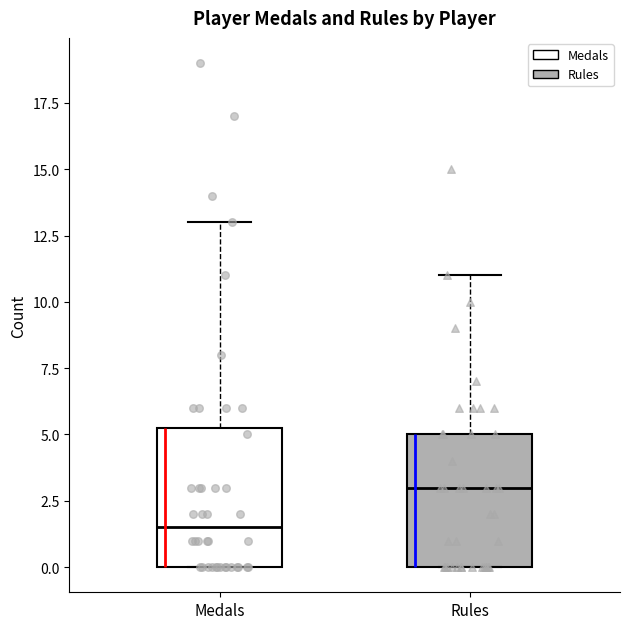

Where does the median line of the box for Rules sit on the y-axis? The values are not printed on the chart, so give them approximately, as read against the axis.

3.0